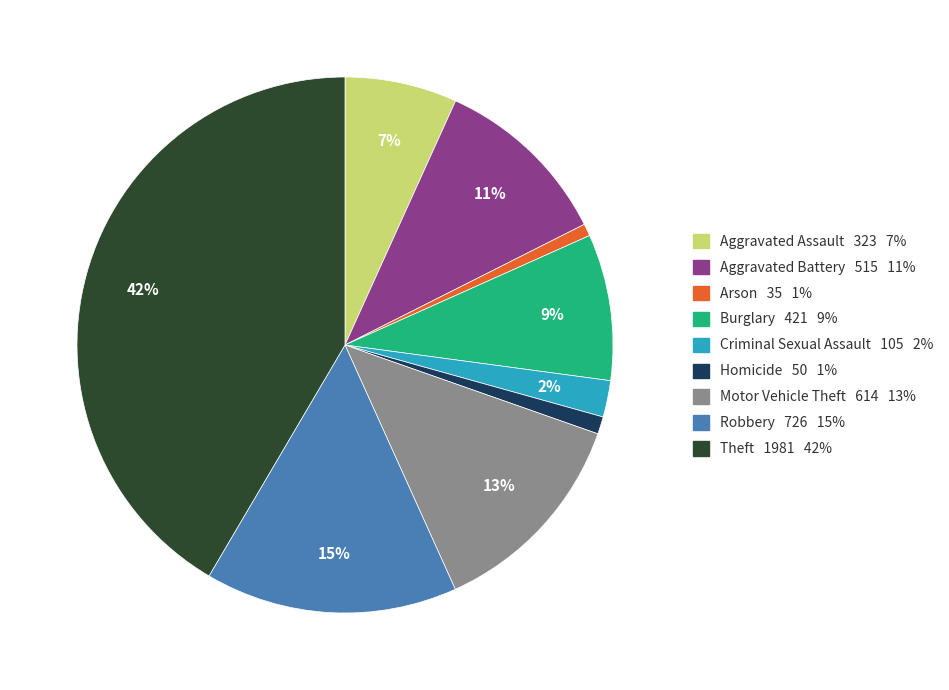

To the nearest percent, what is the difference between the largest and smallest slice percentages?

41%